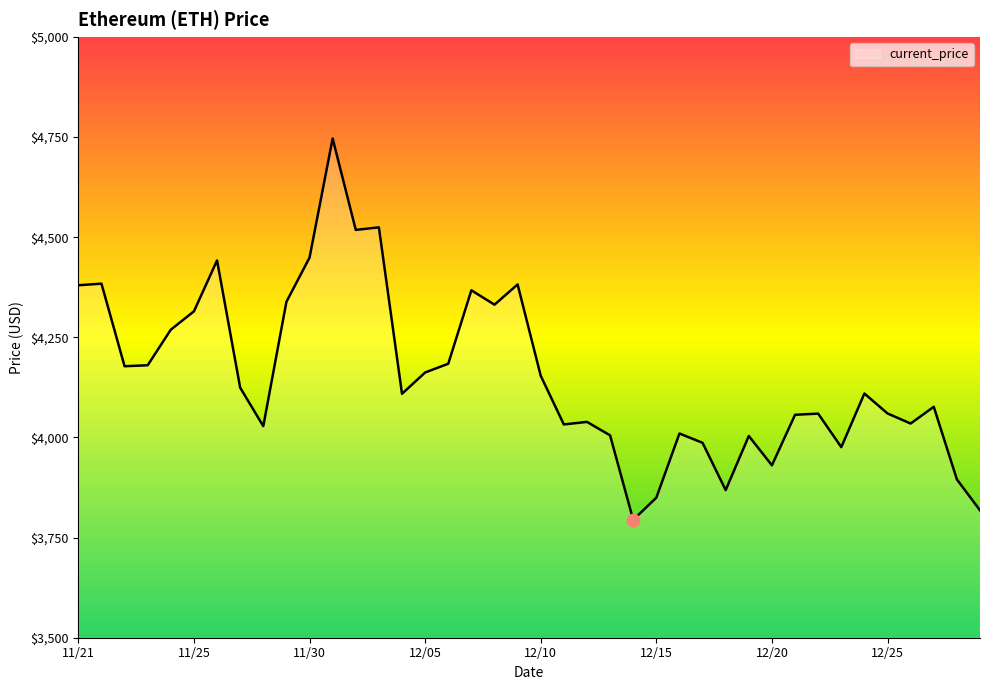

What is the minimum value shown in the chart?

3794.3